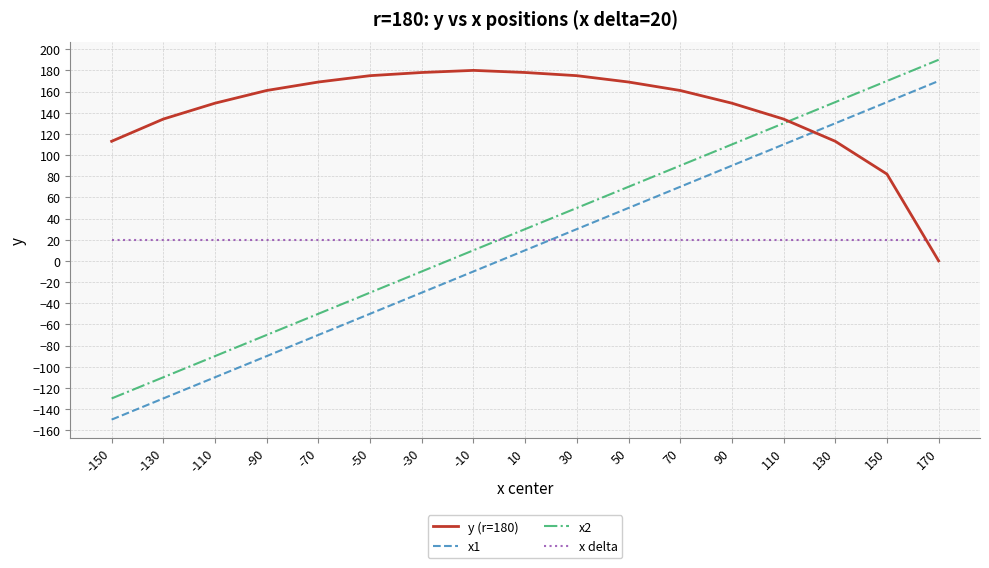

Reading left to right, transcribe all the data shown in this chart.

y (r=180): -150=113	-130=134	-110=149	-90=161	-70=169	-50=175	-30=178	-10=180	10=178	30=175	50=169	70=161	90=149	110=134	130=113	150=82	170=0
x1: -150=-150	-130=-130	-110=-110	-90=-90	-70=-70	-50=-50	-30=-30	-10=-10	10=10	30=30	50=50	70=70	90=90	110=110	130=130	150=150	170=170
x2: -150=-130	-130=-110	-110=-90	-90=-70	-70=-50	-50=-30	-30=-10	-10=10	10=30	30=50	50=70	70=90	90=110	110=130	130=150	150=170	170=190
x delta: -150=20	-130=20	-110=20	-90=20	-70=20	-50=20	-30=20	-10=20	10=20	30=20	50=20	70=20	90=20	110=20	130=20	150=20	170=20